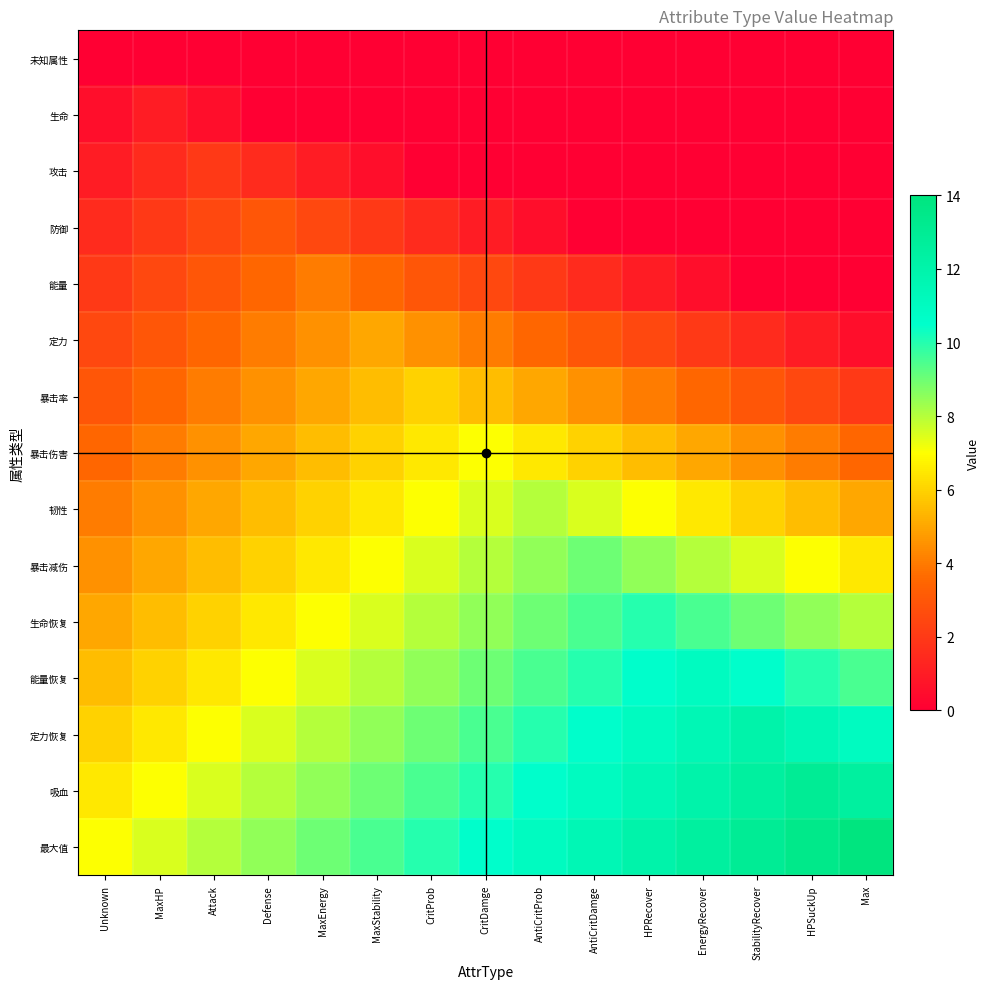

List the series in order of their peak value, lowest first.

未知属性, 生命, 攻击, 防御, 能量, 定力, 暴击率, 暴击伤害, 韧性, 暴击减伤, 生命恢复, 能量恢复, 定力恢复, 吸血, 最大值